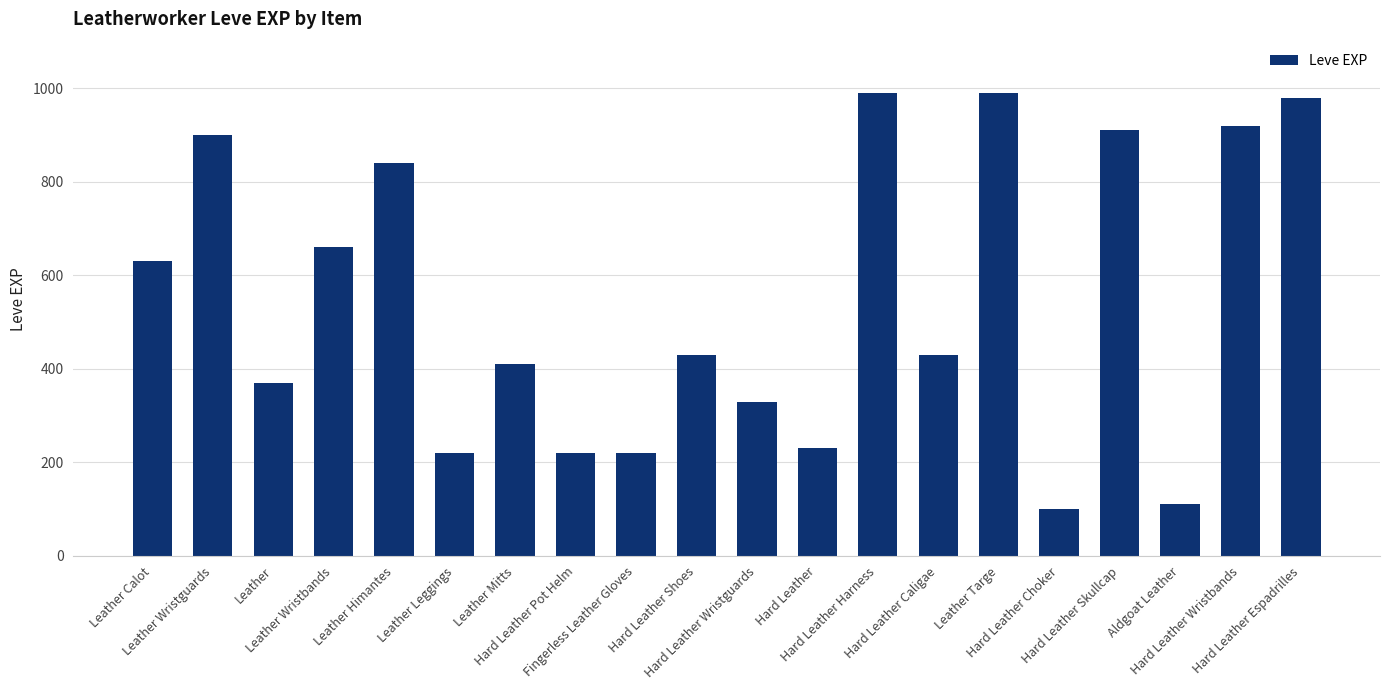

What is the minimum value shown in the chart?

100